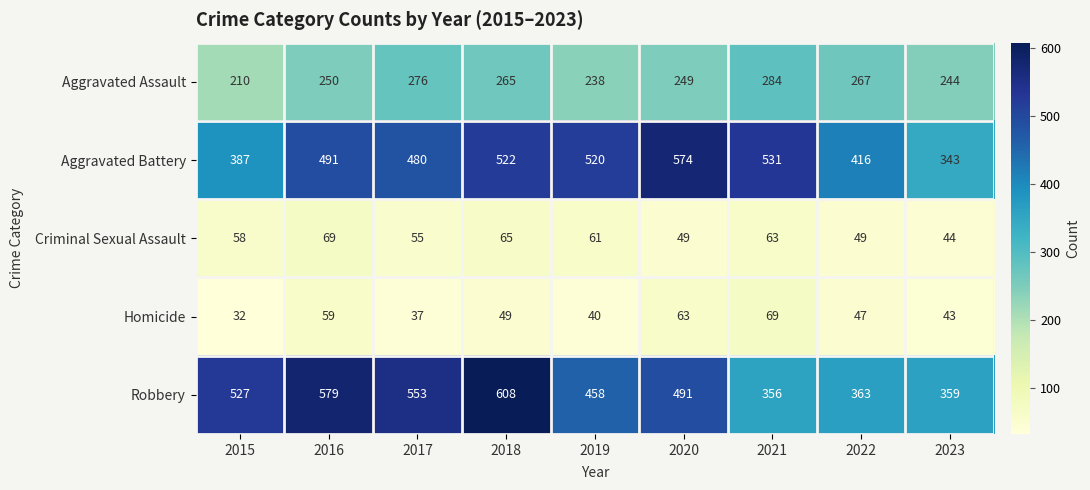

Which series has the largest range (max minus min)?

Robbery